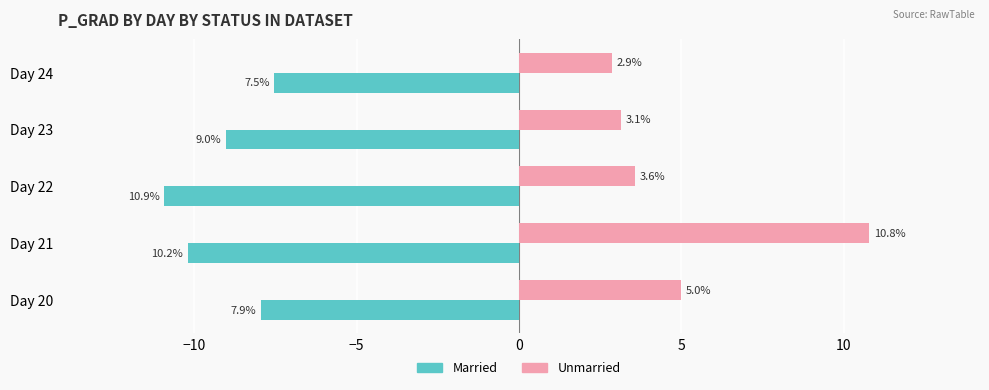

What is the difference between the maximum and minimum values in the Married series?

3.4